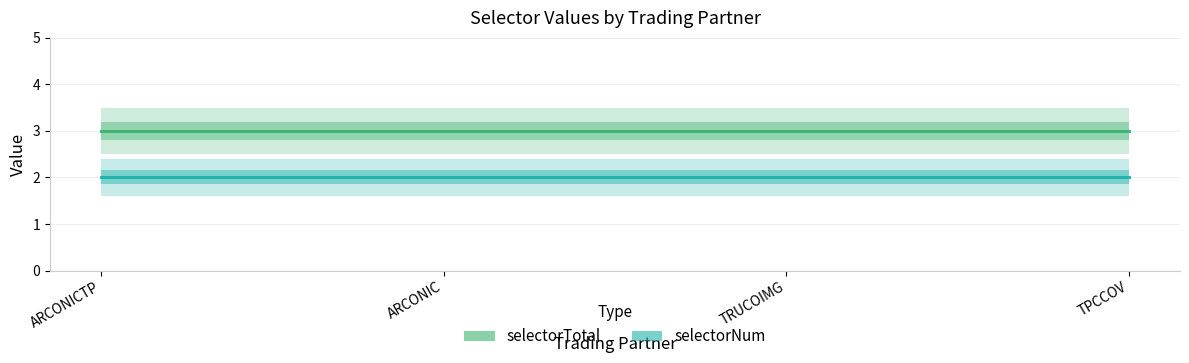

Is it true that selectorTotal equals 1 at ARCONIC?

False